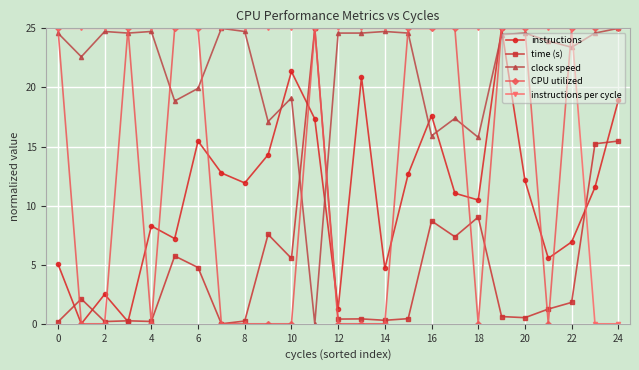

At how many categories does at least one series exceed 3?

25